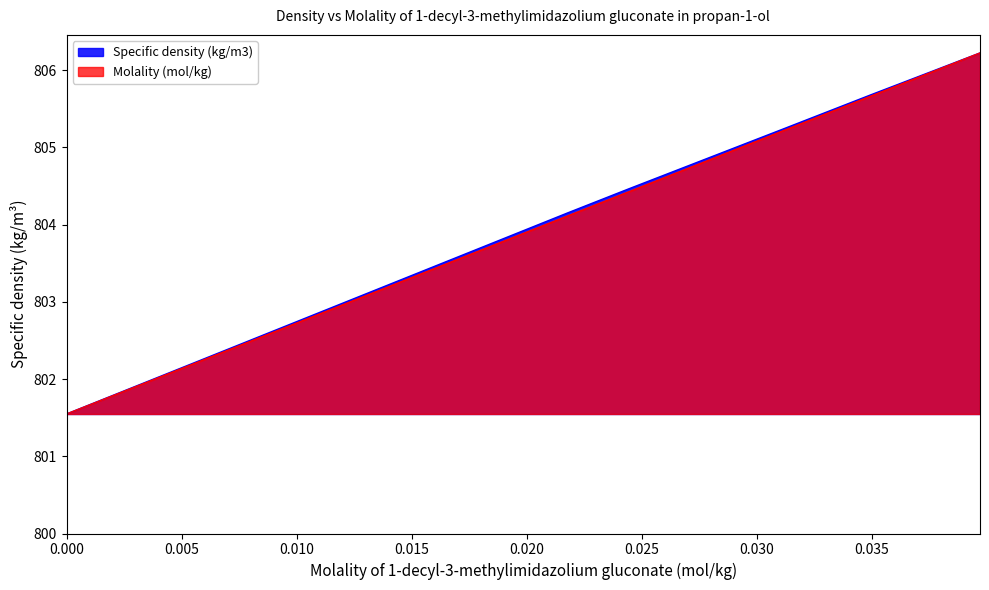

True or false: Molality (mol/kg) and Specific density (kg/m3) cross at least once.

False